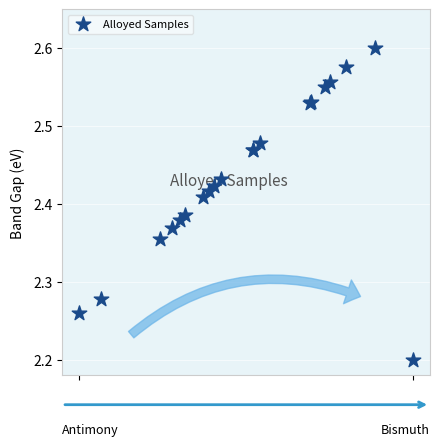

What Y value in the scatter plot is closest to 2?

2.2